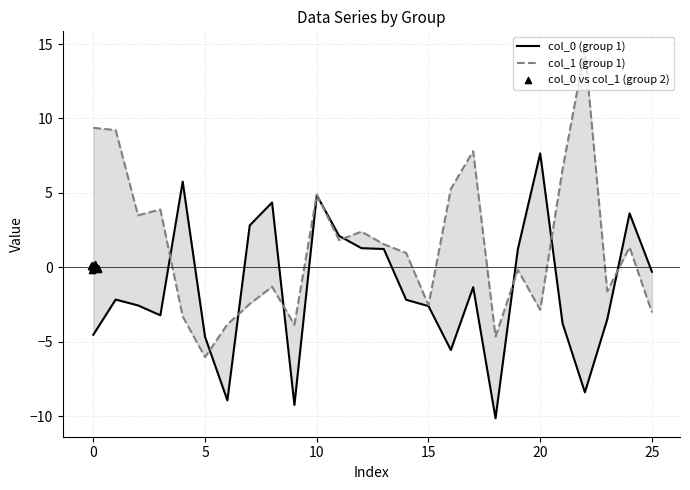

Which series has the largest total across all categories?

col_1